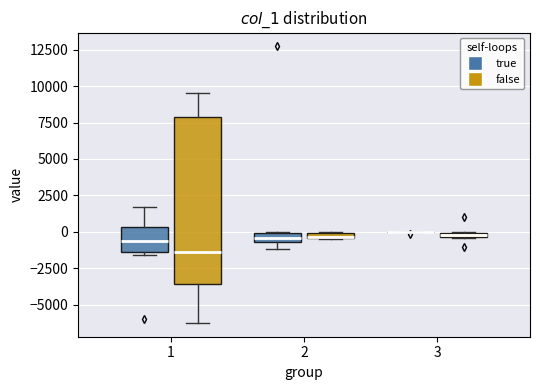

Which box is the tallest, from its lower edge to its upper edge?

1 (false)